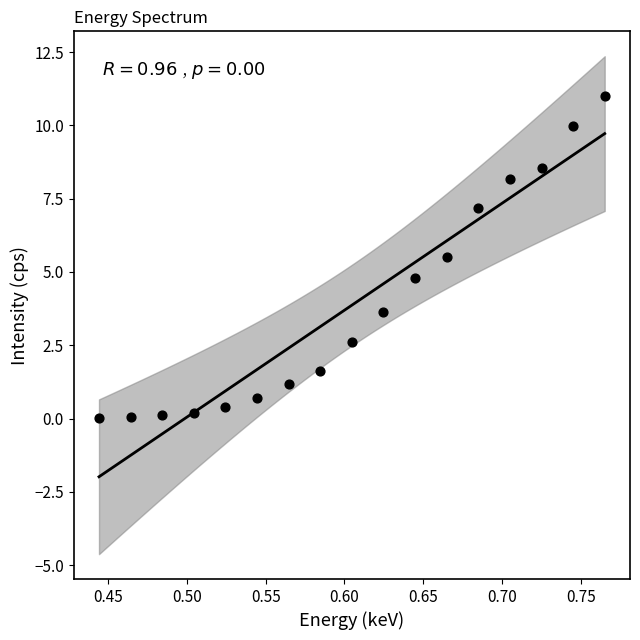

What is the range of Y values (max minus min)?

11.0